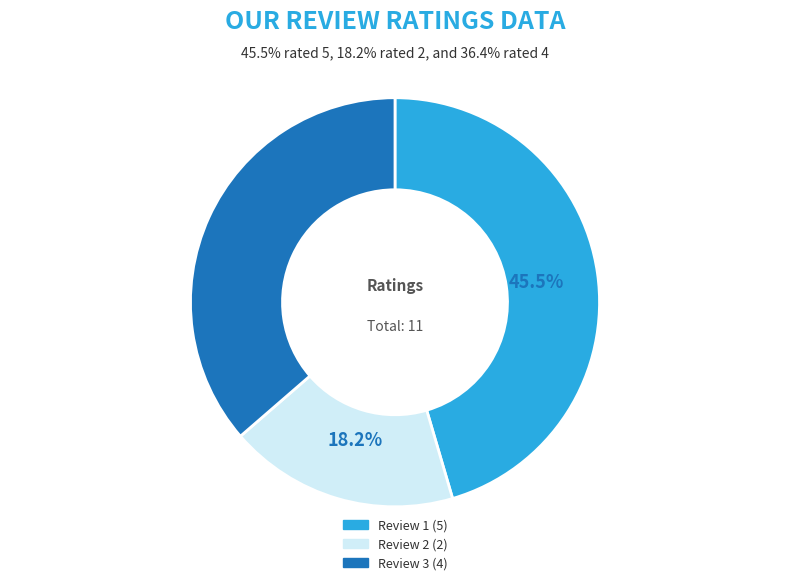

Does Review 3 (4) account for over 50% of the chart?

No